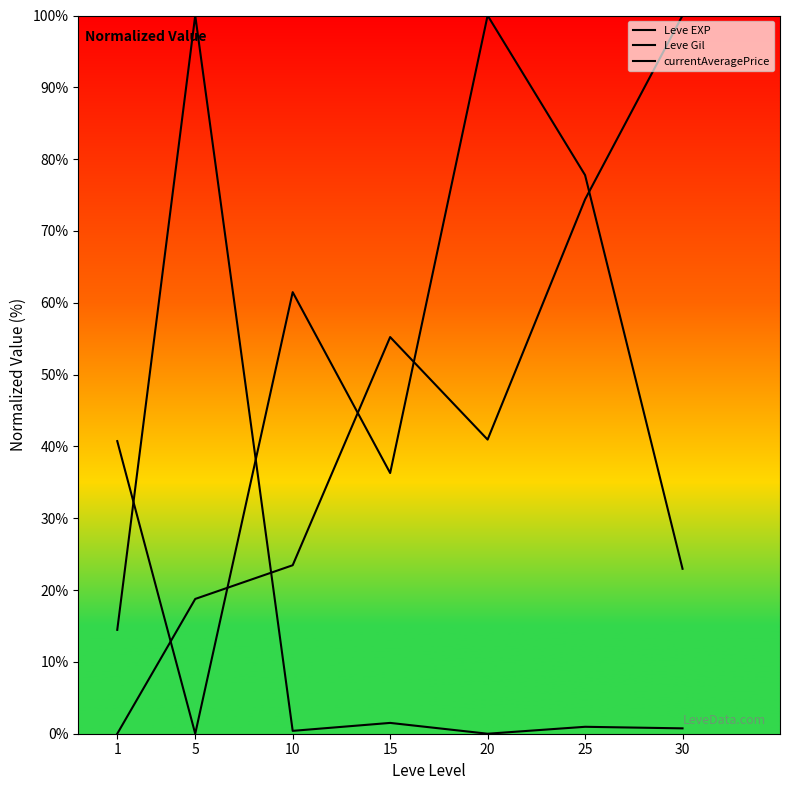

What is the spread (max minus min) of values at 20?

100.0